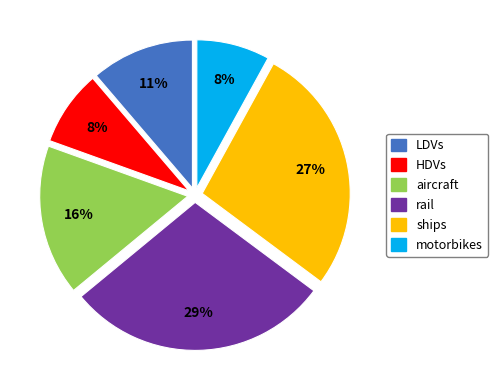

Is ships the majority of the pie?

No